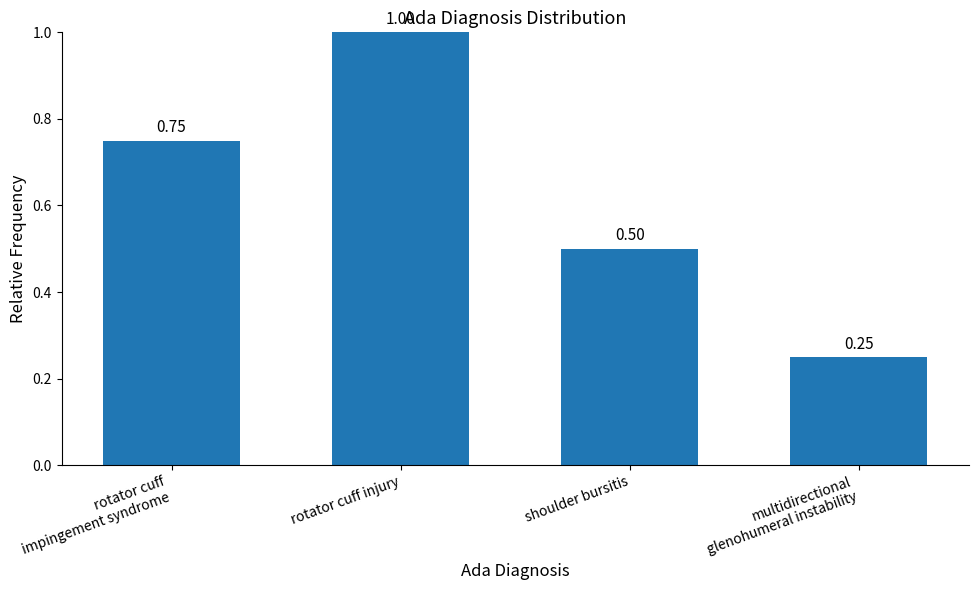

What is the label of the 2nd bar from the left?

rotator cuff injury